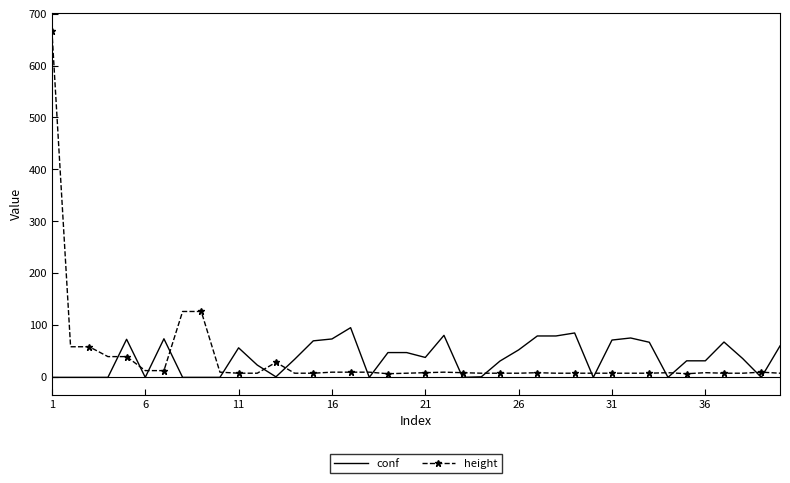

Which series ends up on top after the final intersection of conf and height?

conf